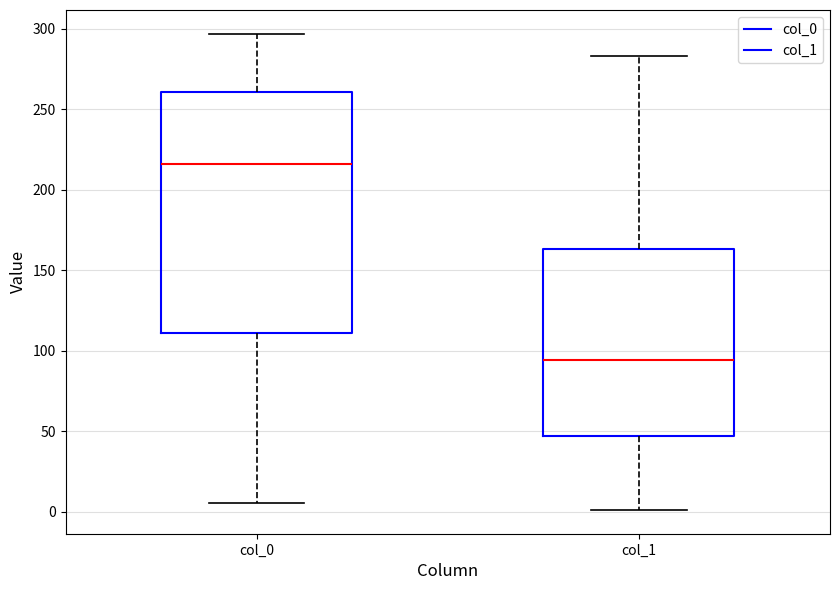

Reading left to right, transcribe this box plot: for each box, give where its median line is, the range the box spans, and where its two whiskers end, as read against the y-axis. The values are not printed on the chart, so give them approximately, as read against the axis.

col_0: median 215, box 110 to 260, whiskers 5 to 295
col_1: median 95, box 45 to 165, whiskers 0 to 285